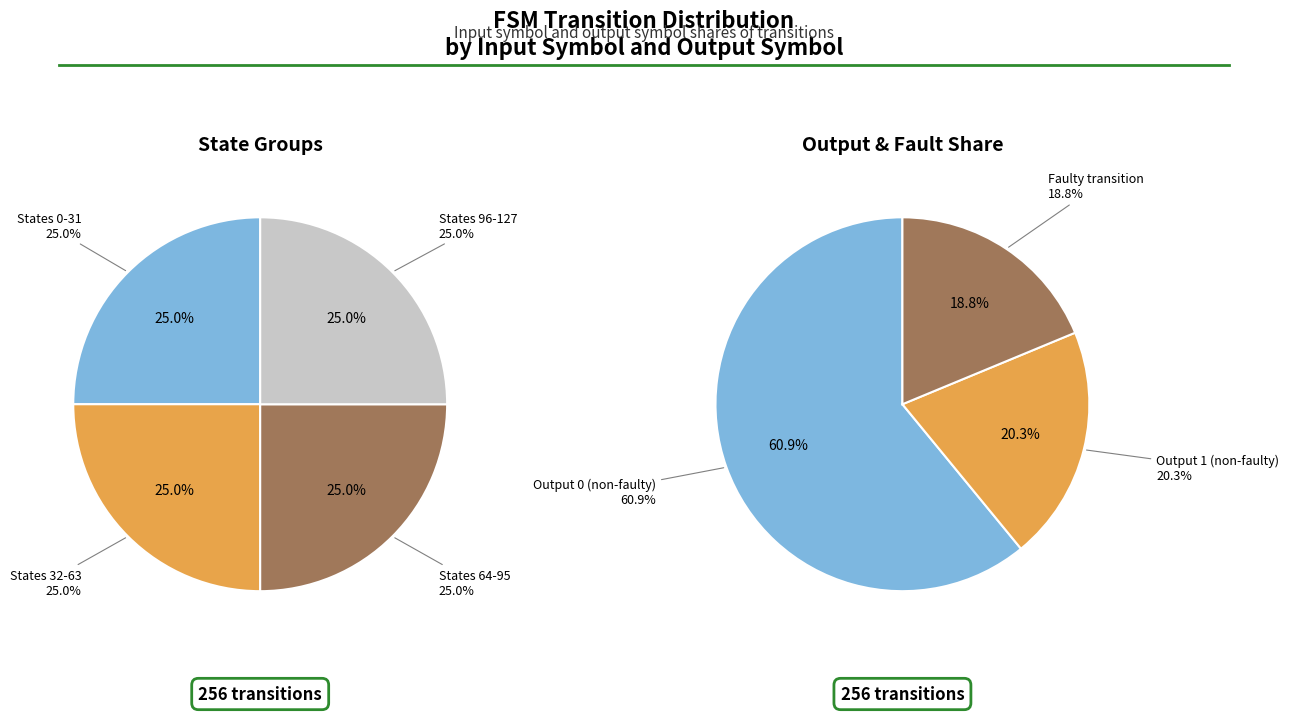

Is there a majority slice in this chart?

No